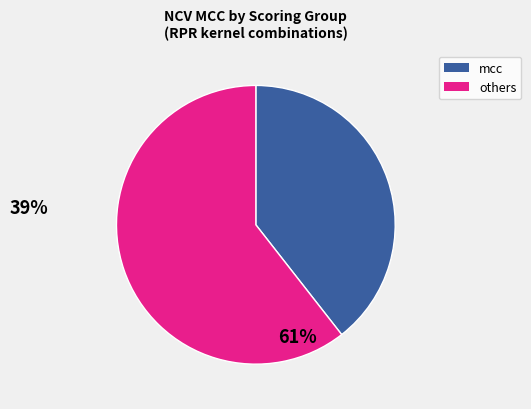

Is there any slice that represents more than half of the pie?

Yes